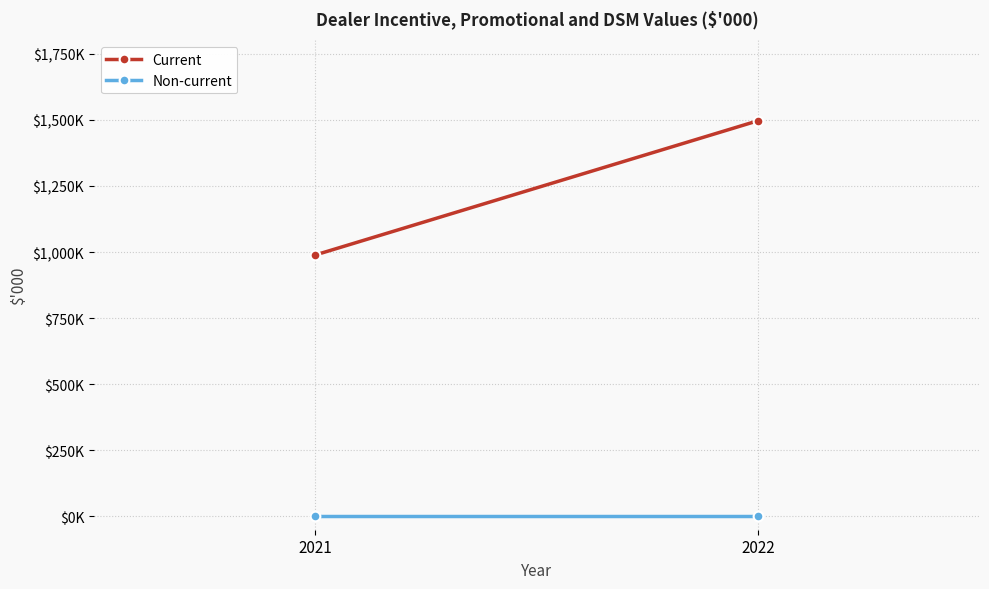

Reading left to right, transcribe all the data shown in this chart.

Current: 989	1497
Non-current: 0	0